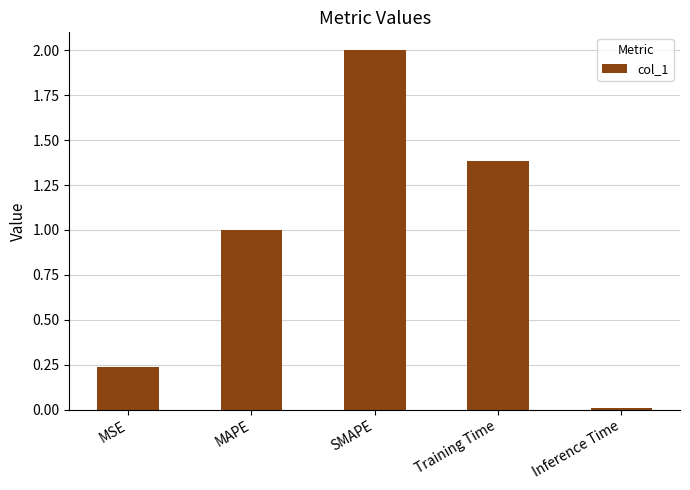

Count the number of values greater than 1.

3